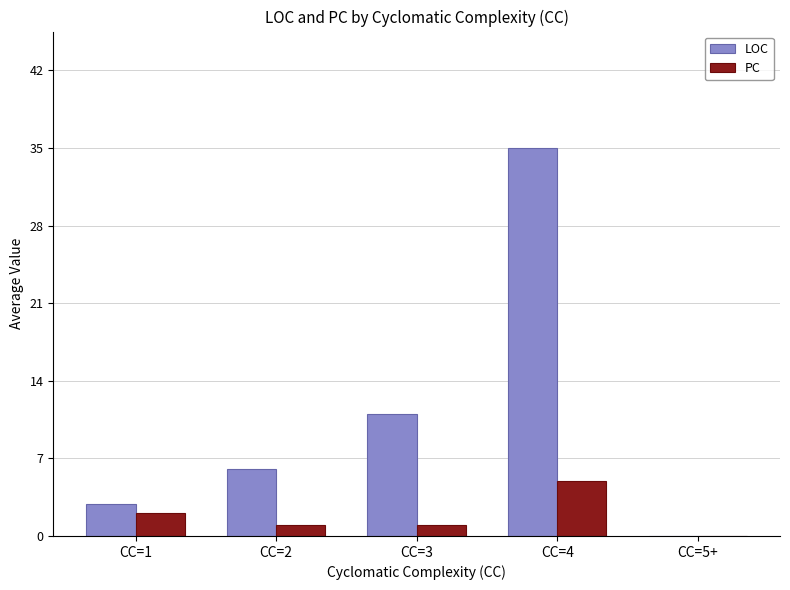

The PC series shows 3.2 at CC=5+. True or false?

False